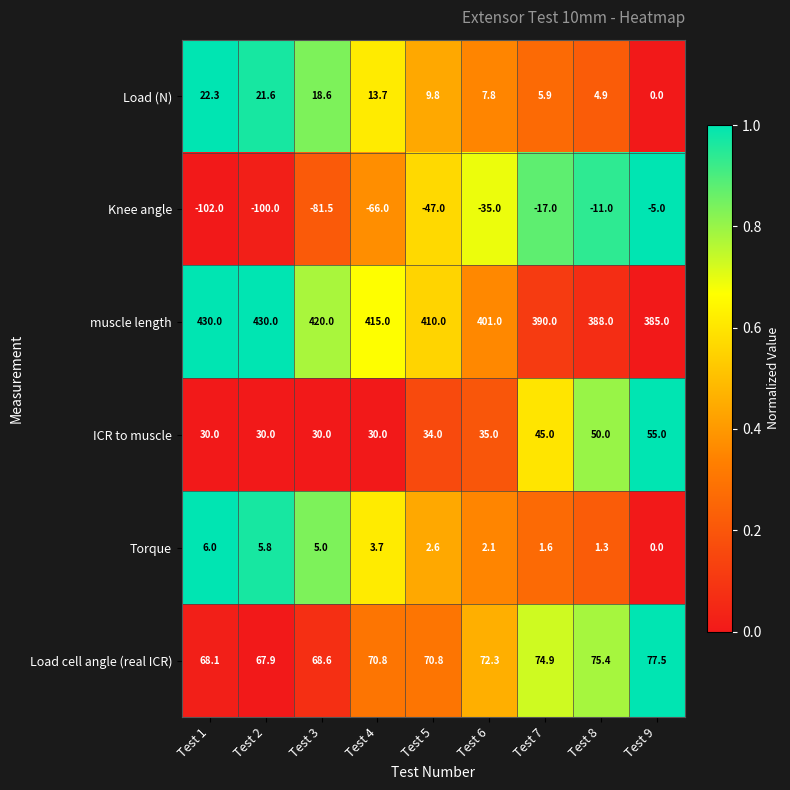

True or false: Knee angle has a value of -15.0 at Test 6.

False